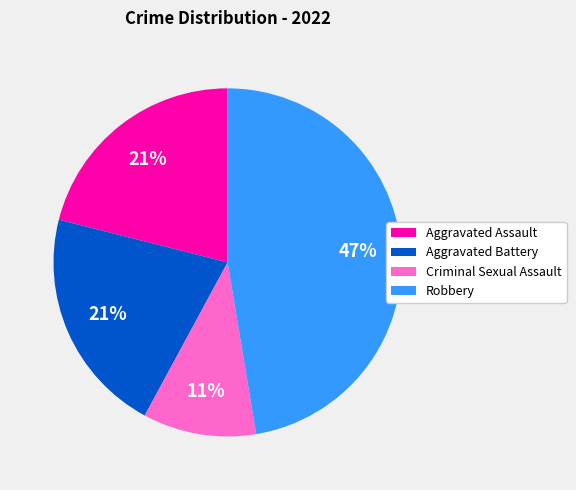

Is it true that Aggravated Battery is 16% of the pie?

False